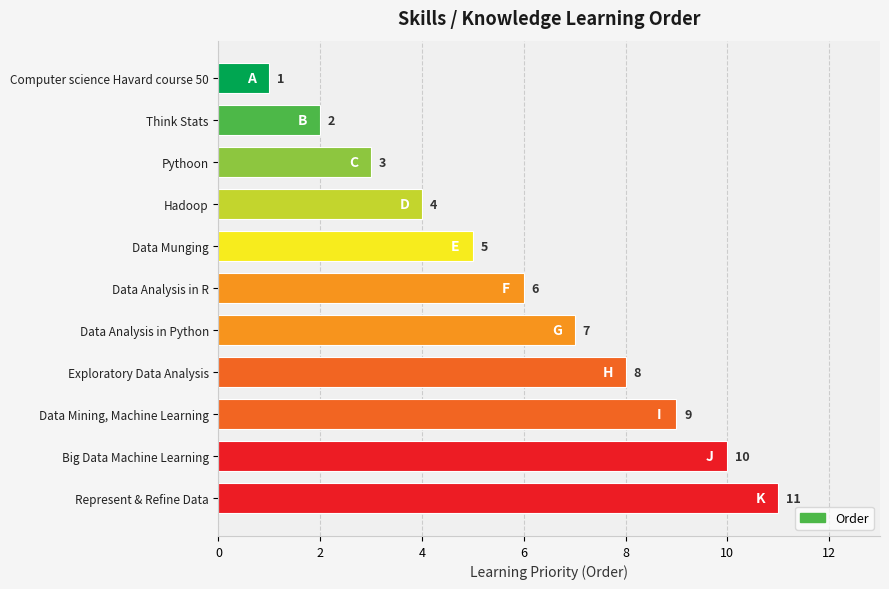

How many values are between 3 and 9?

7